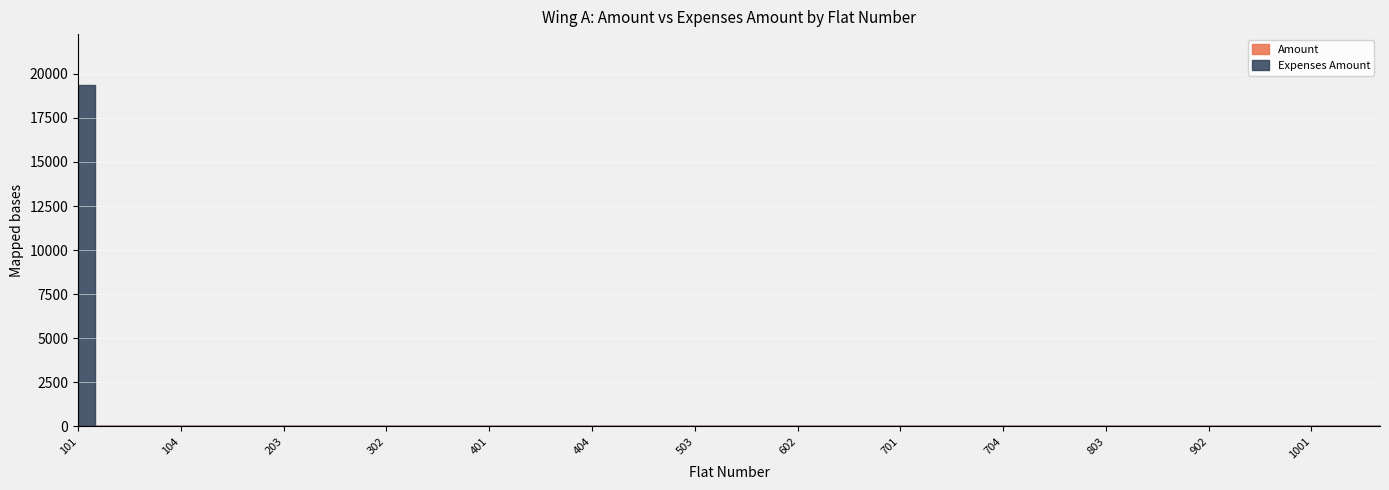

Which label corresponds to the largest value in the chart?

101